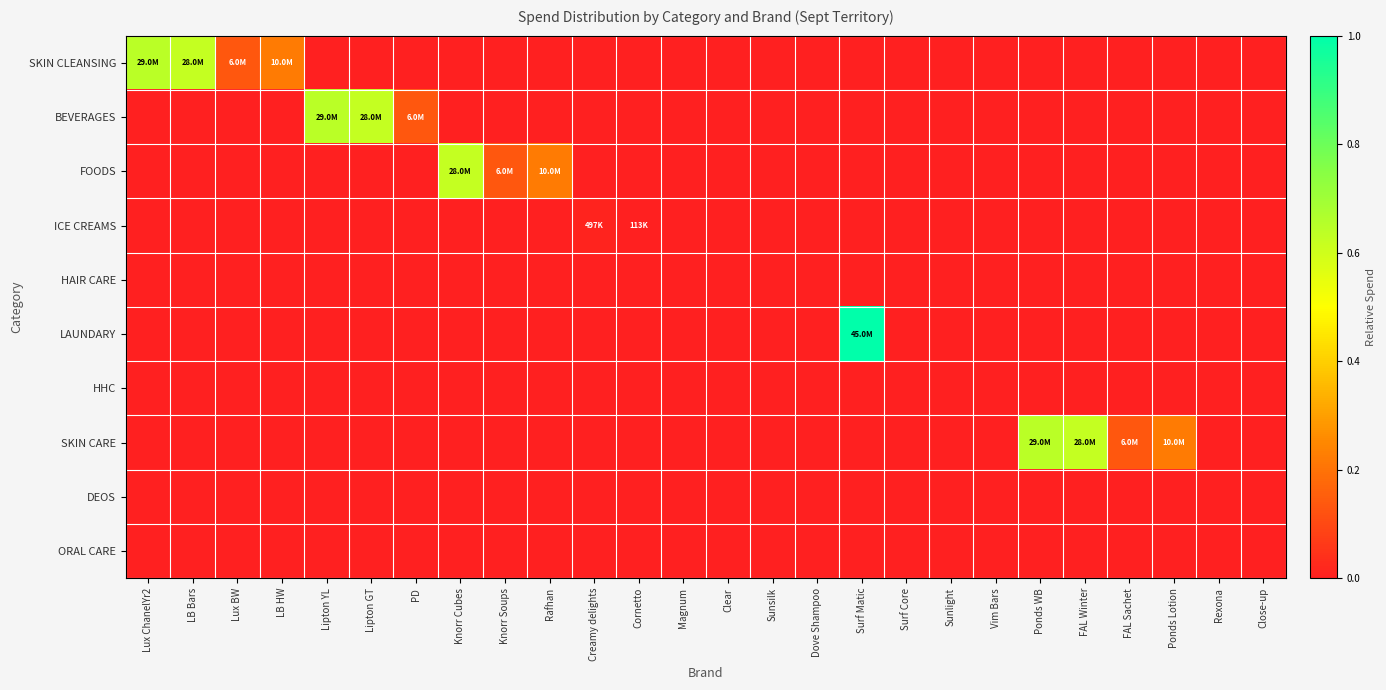

At how many categories does at least one series exceed 0?

17